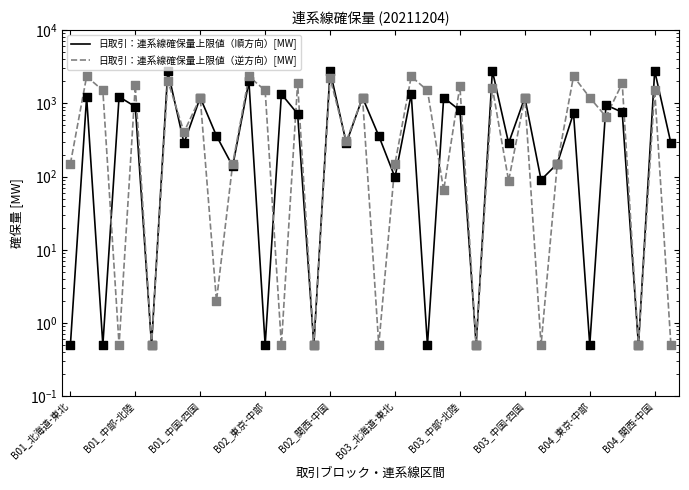

Which series has the largest Y range (max minus min)?

日取引：連系線確保量上限値（順方向）[MW]